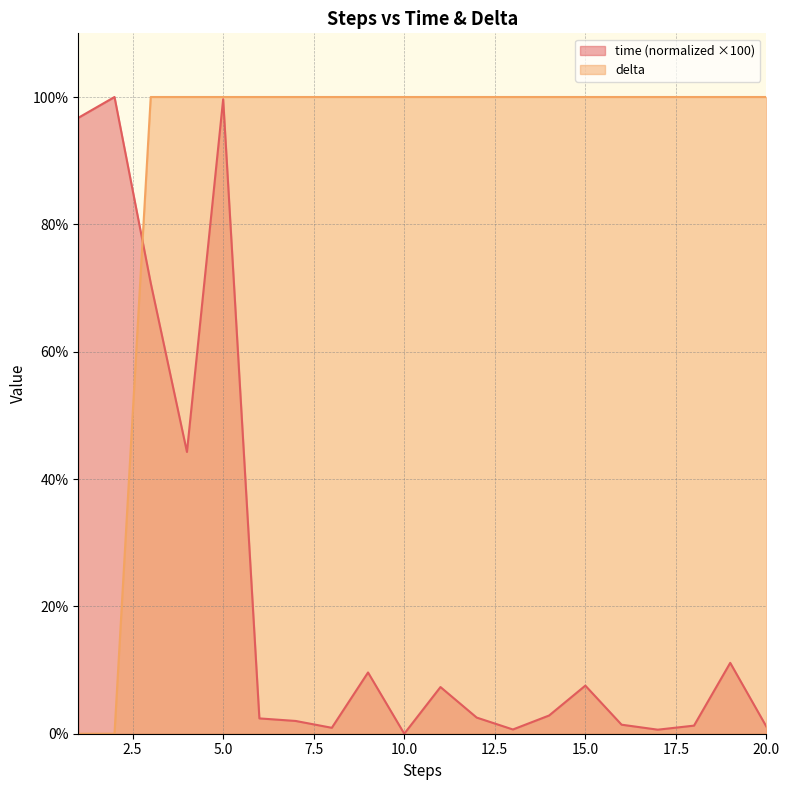

List the labels in order of delta value, largest first.

3, 4, 5, 6, 7, 8, 9, 10, 11, 12, 13, 14, 15, 16, 17, 18, 19, 20, 1, 2